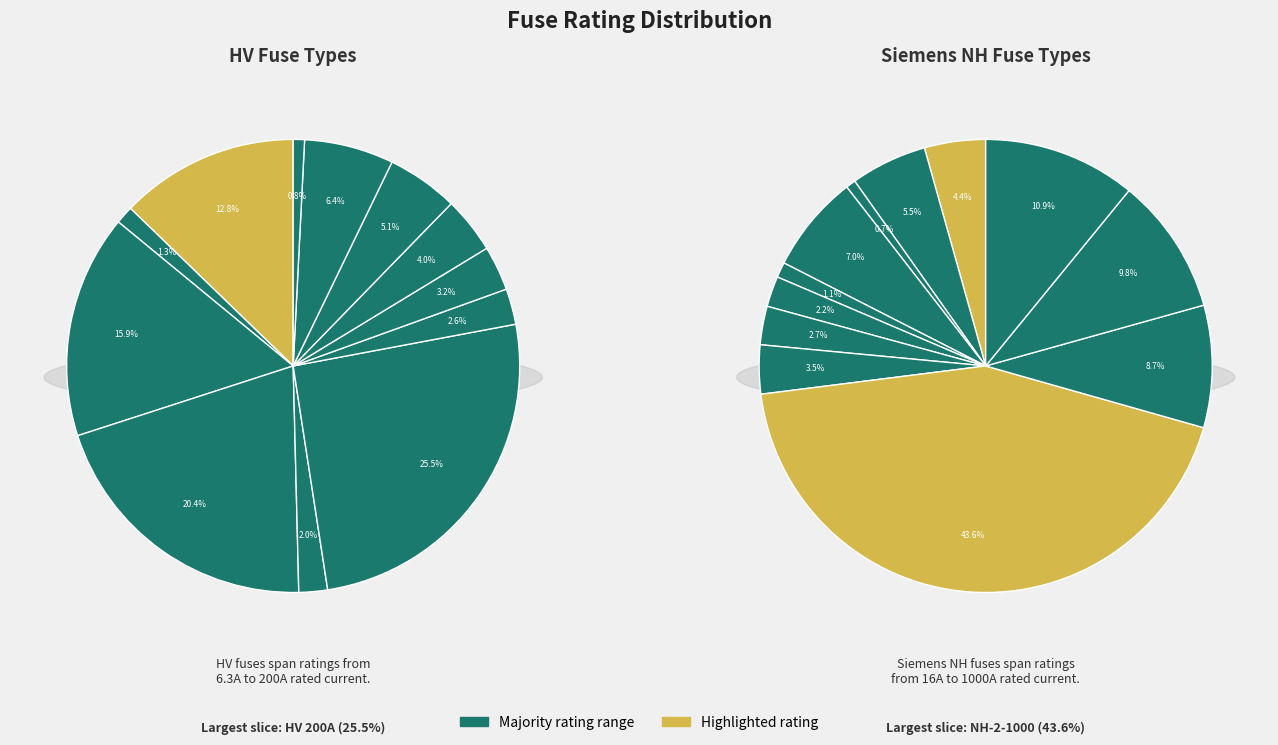

True or false: HV 100A accounts for 13% of the total.

True